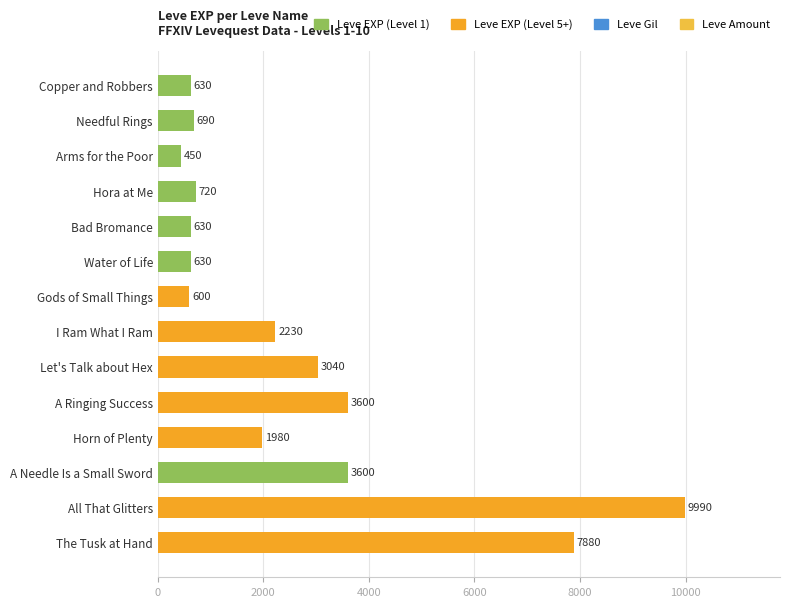

What is the greatest value displayed?

9990